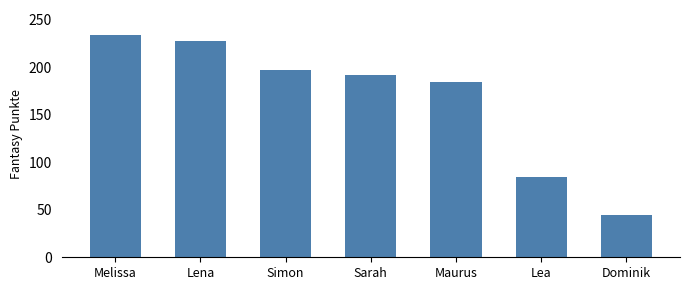

List the labels in order of value, smallest first.

Dominik, Lea, Maurus, Sarah, Simon, Lena, Melissa